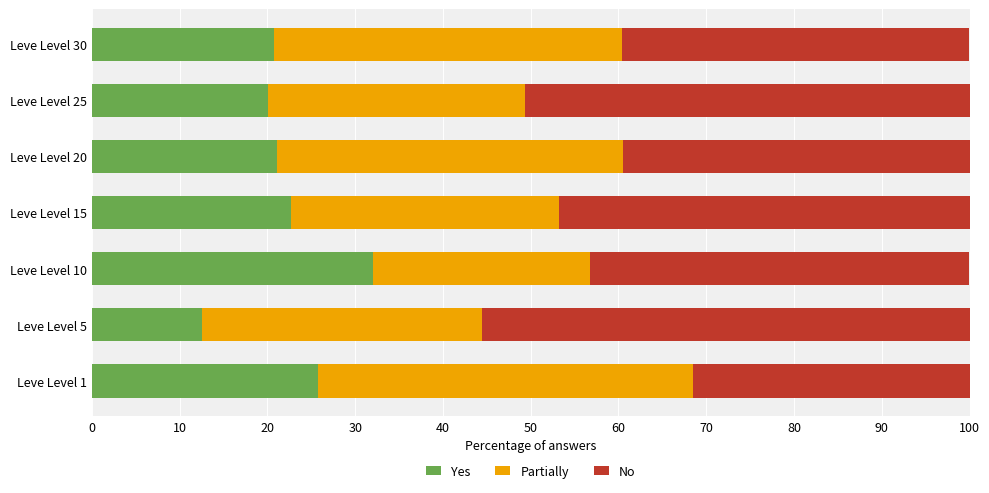

At which label does Yes reach its minimum?

Leve Level 5